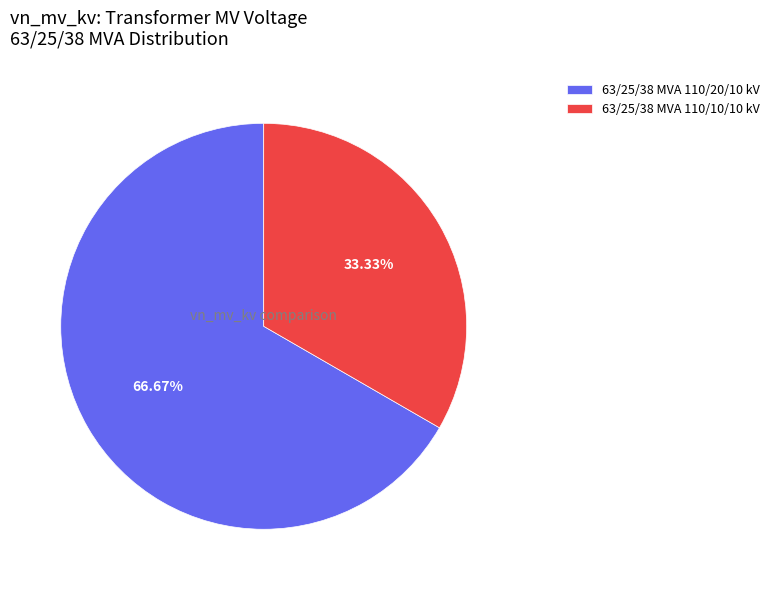

How many segments does this pie chart have?

2